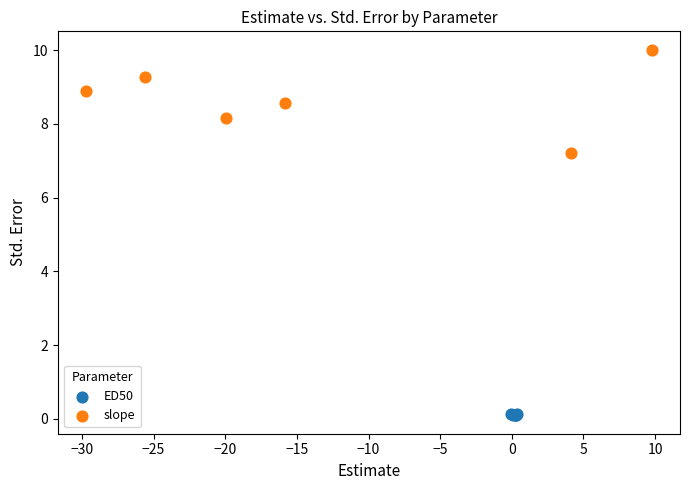

Which series has the widest spread of Y values?

slope